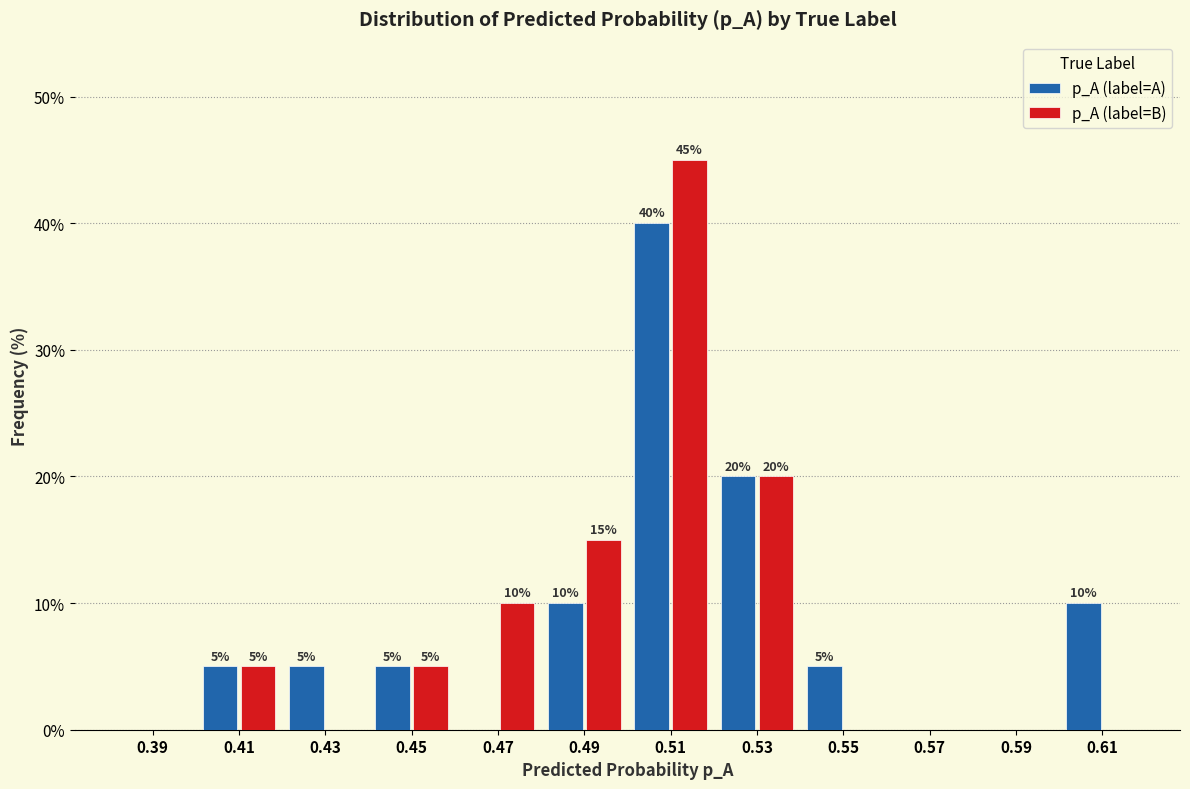

In the p_A (label=A) series, which range on the x-axis has the tallest bar?

0.50 to 0.52